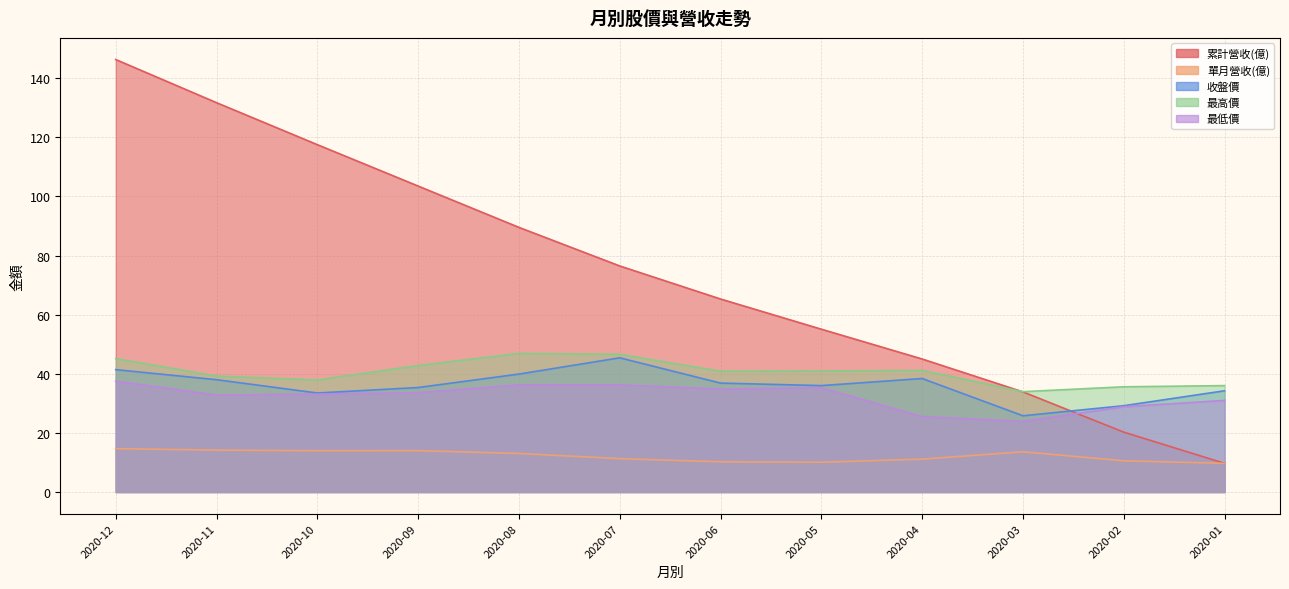

The 單月營收(億) series shows 21.9 at 2020-12. True or false?

False